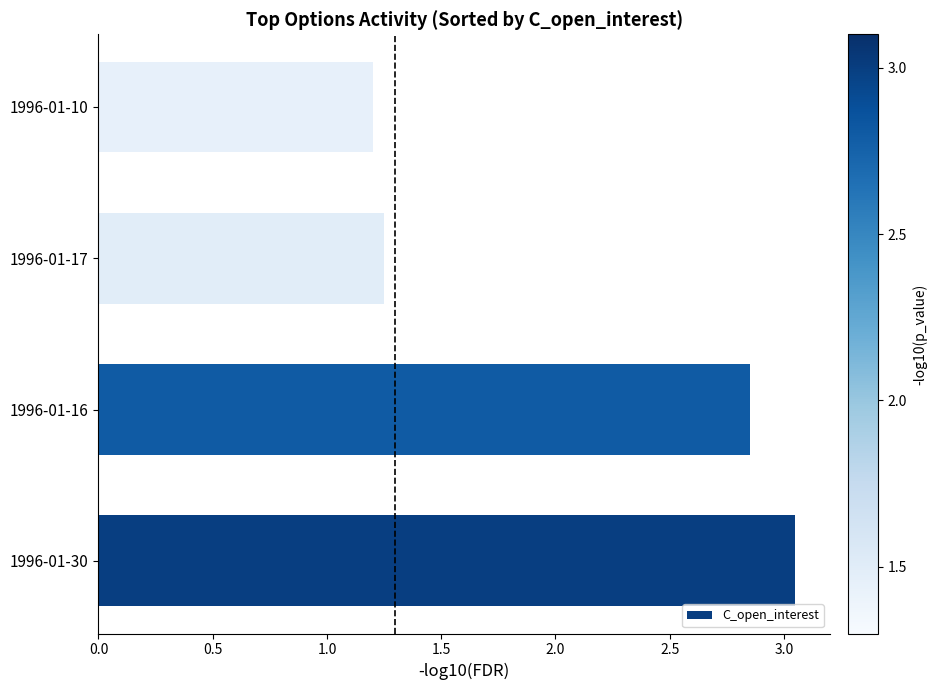

Rank the categories by value from highest to lowest.

1996-01-30, 1996-01-16, 1996-01-17, 1996-01-10